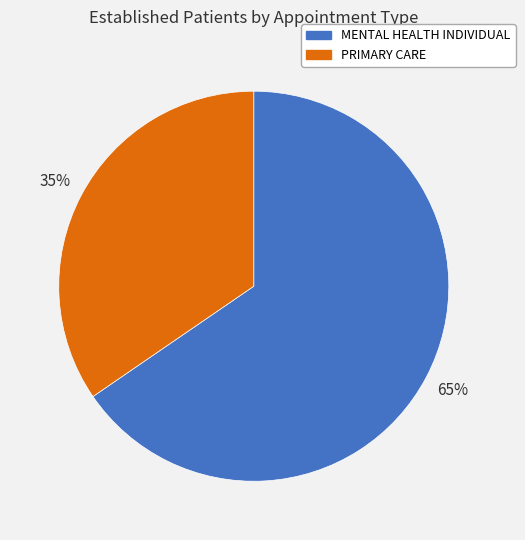

Does any single category account for the majority?

Yes